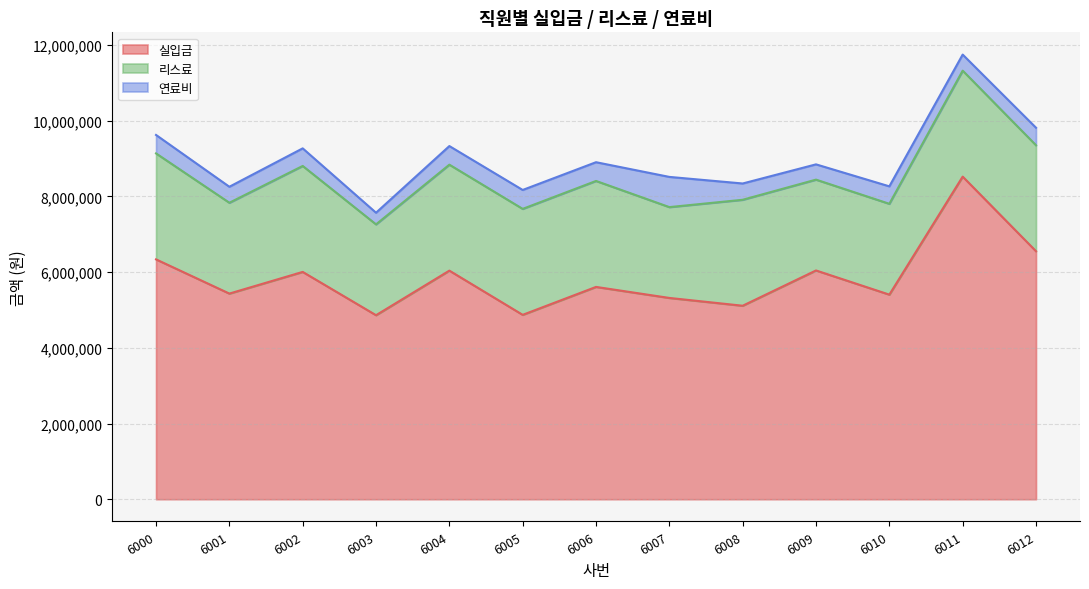

True or false: 연료비 and 실입금 intersect in this chart.

False